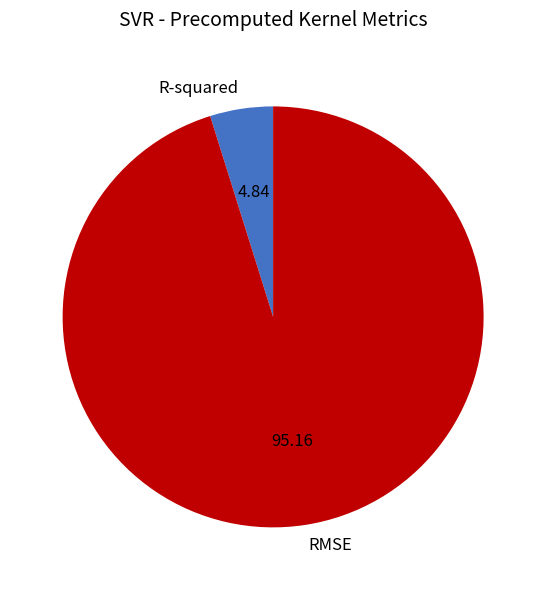

The RMSE slice represents 95% of the pie. True or false?

True